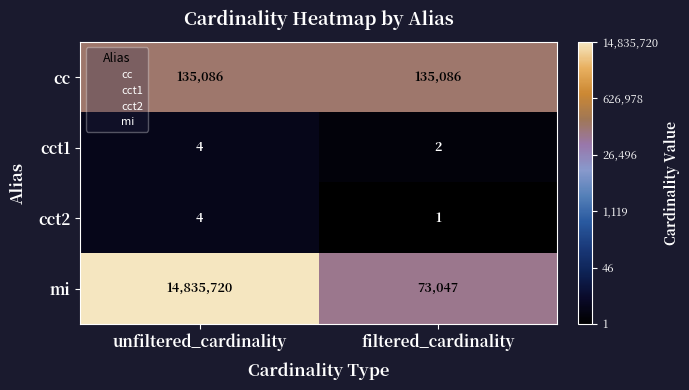

The mi series shows 14835720 at unfiltered_cardinality. True or false?

True